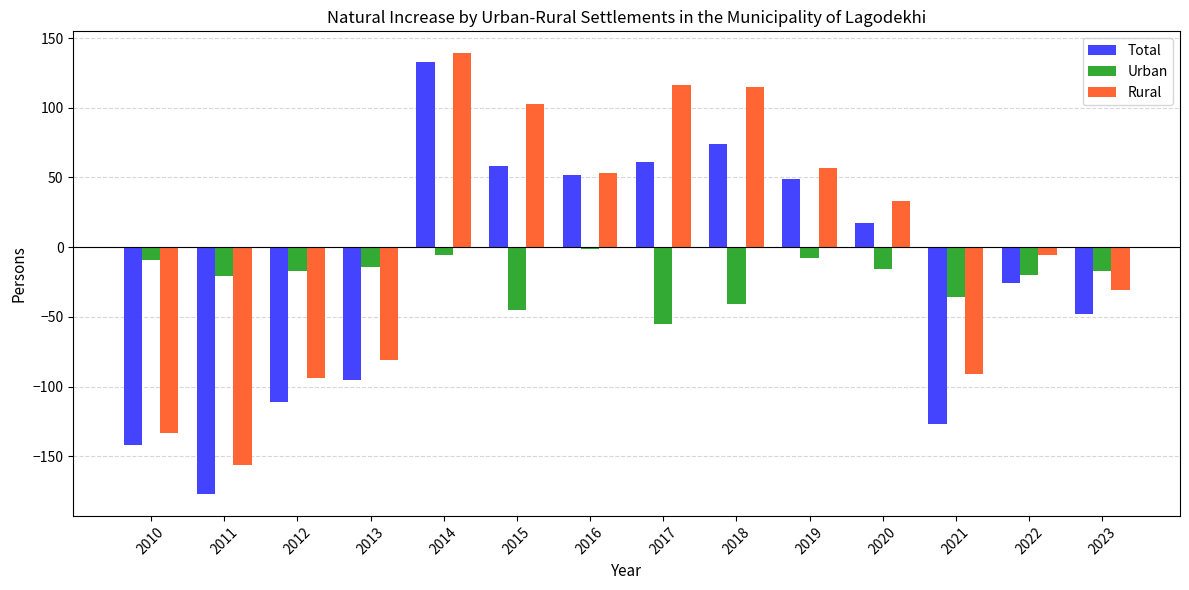

At which label does Rural reach its peak?

2014